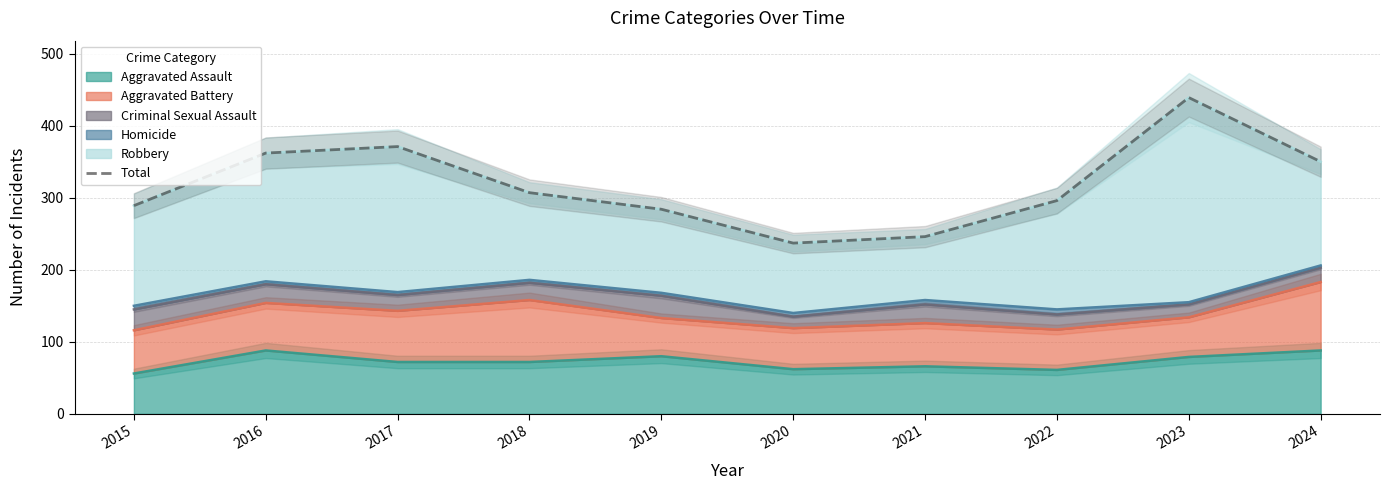

Which label corresponds to the largest value in the chart?

2023